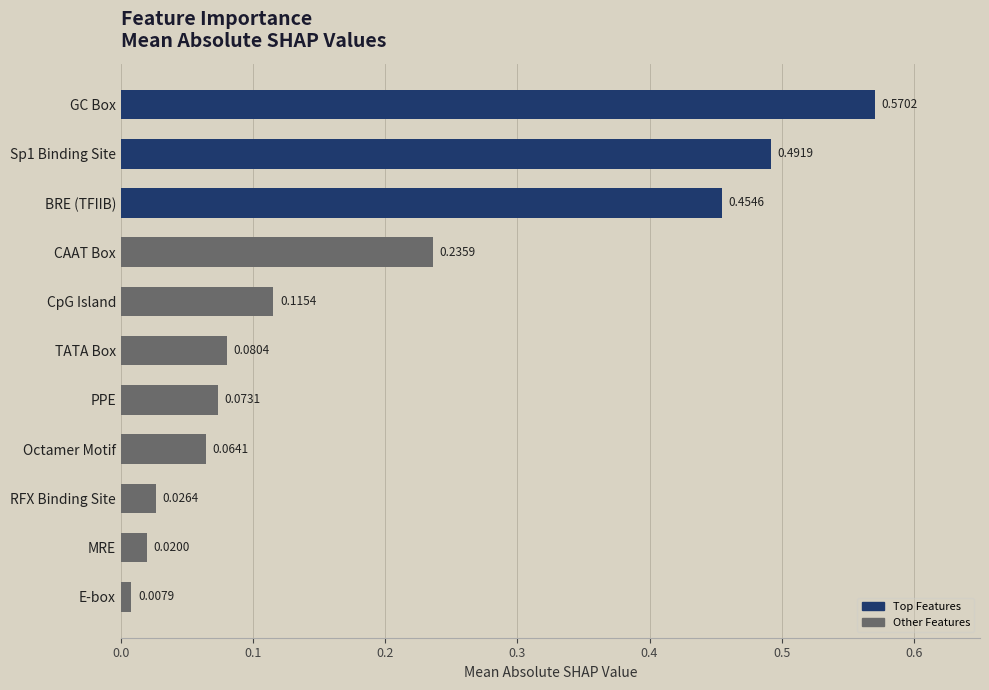

List the labels in order of value, smallest first.

E-box, MRE, RFX Binding Site, Octamer Motif, PPE, TATA Box, CpG Island, CAAT Box, BRE (TFIIB), Sp1 Binding Site, GC Box